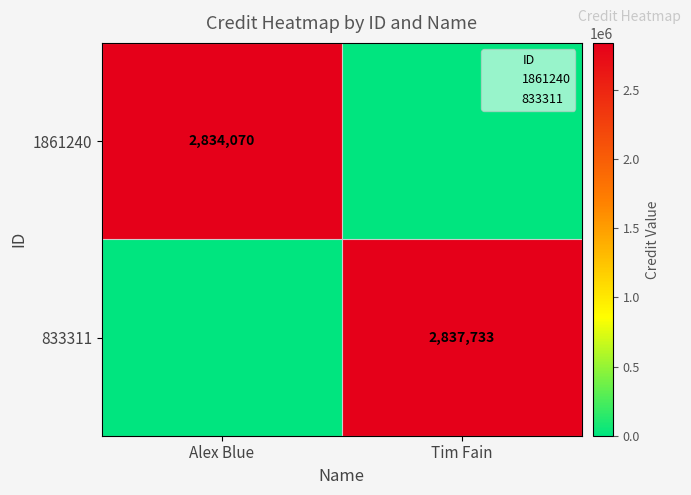

What is the approximate value of 1861240 at Alex Blue?

2834070